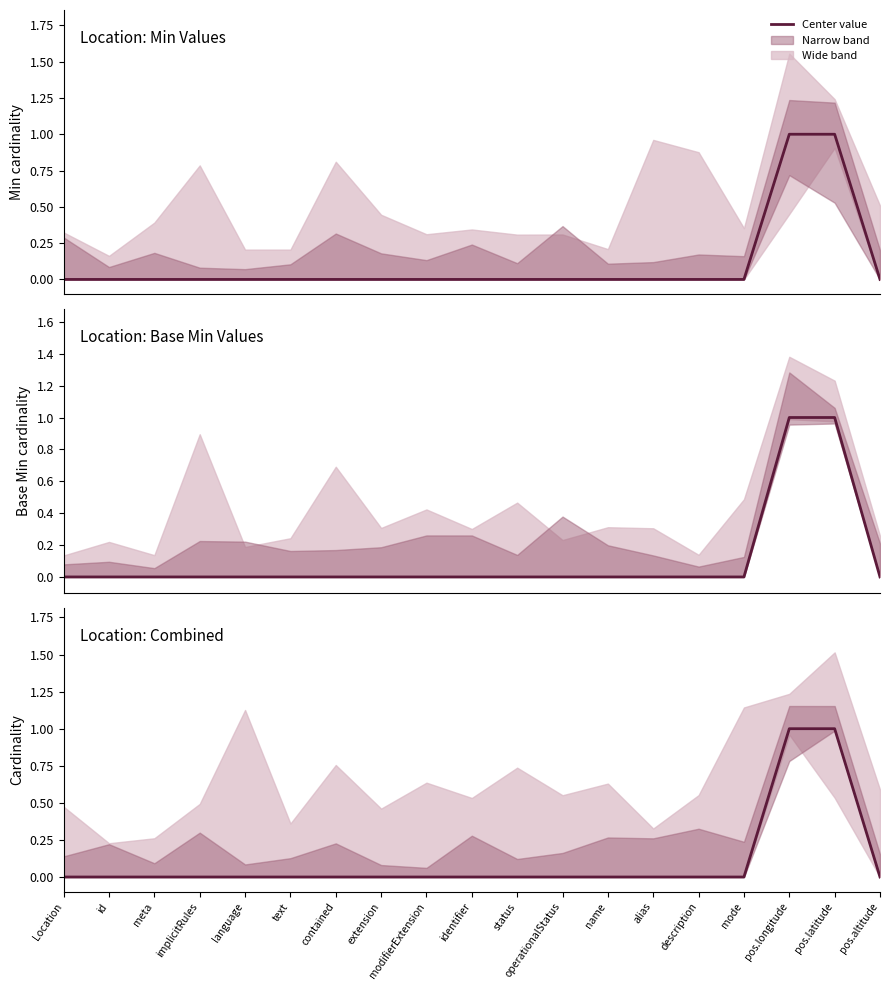

At which label does Location: Min Values reach its peak?

pos.longitude